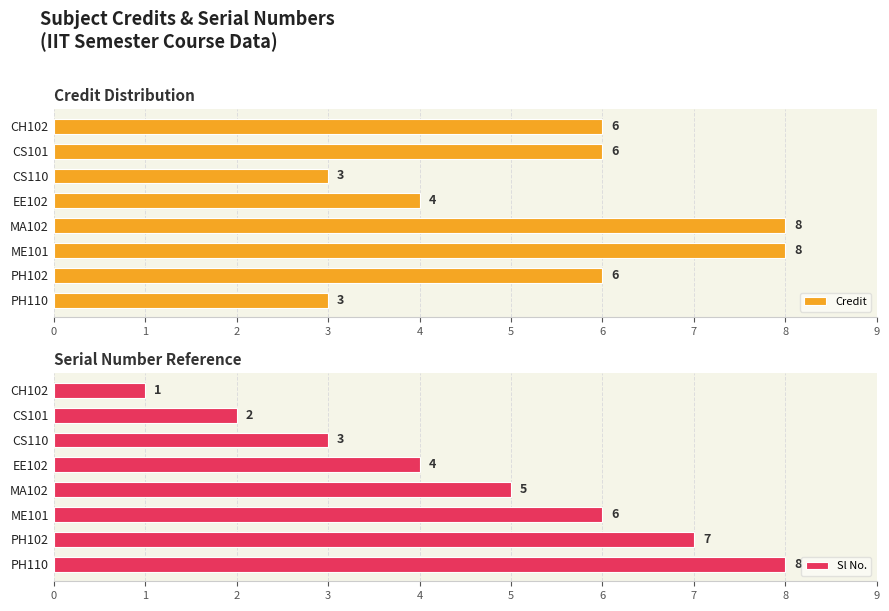

How many Sl No. values are between 3 and 7?

5